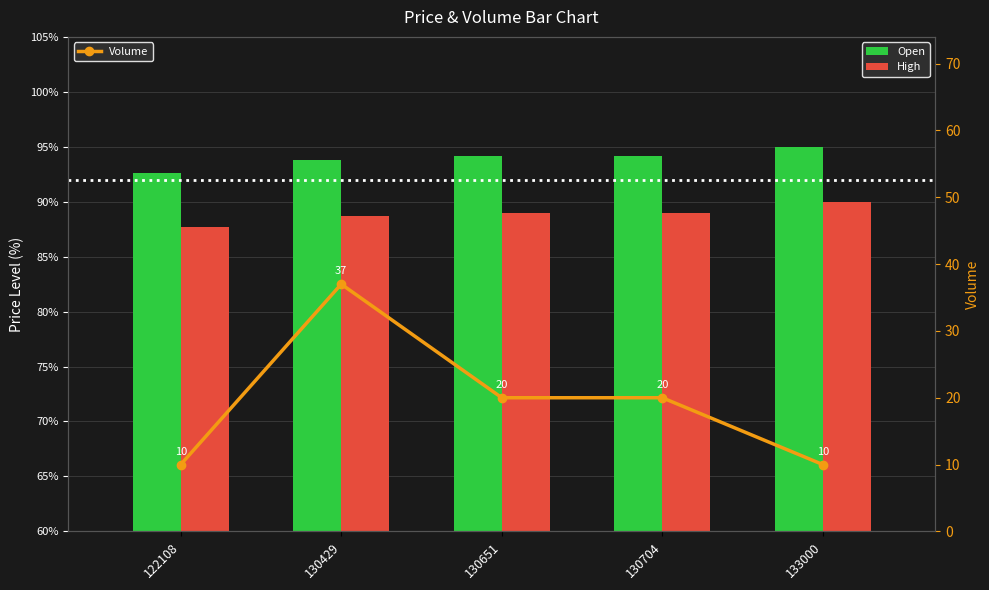

The value of Volume at 122108 is 10.0. True or false?

True